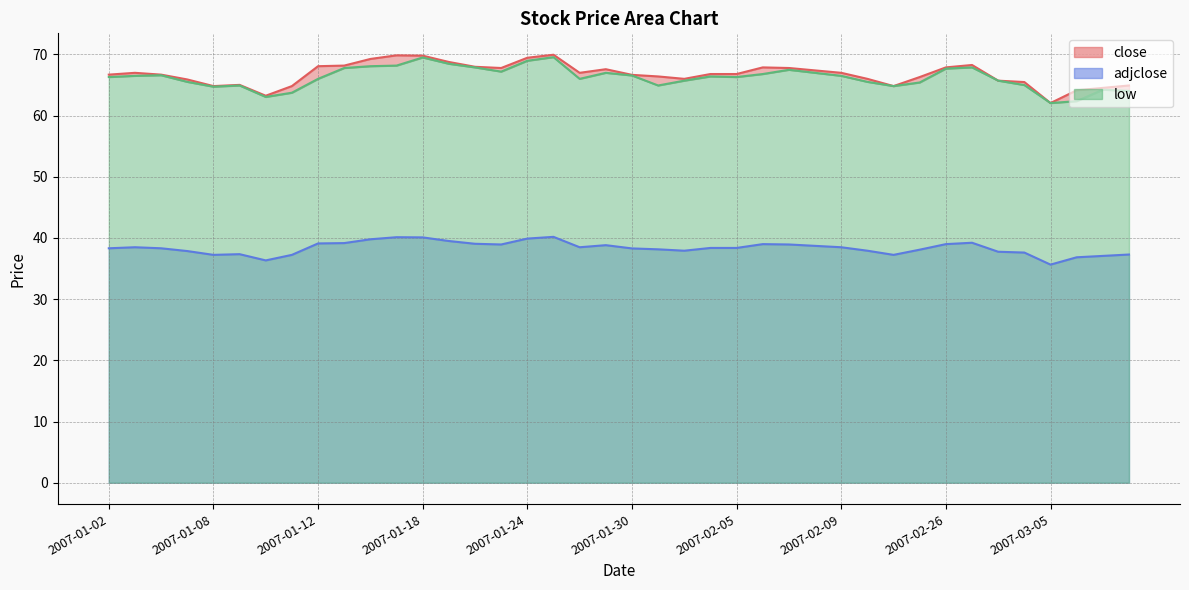

Which label corresponds to the largest value in the chart?

2007-01-25